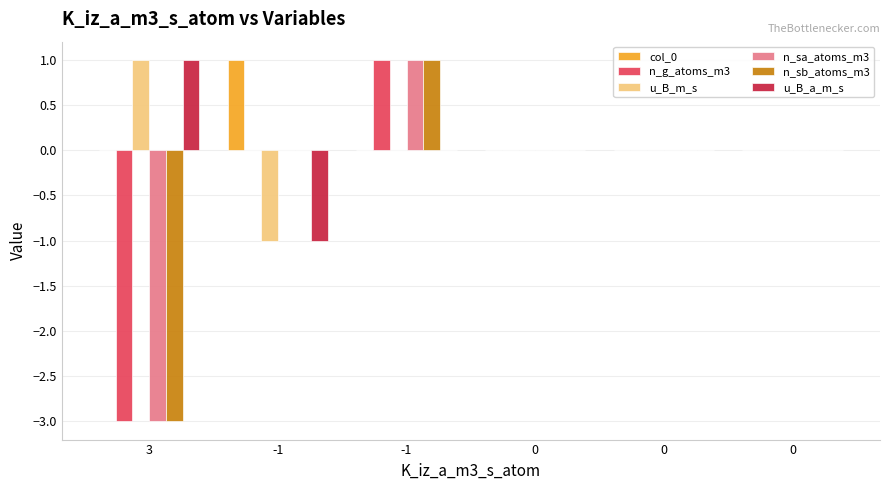

How many groups of bars are there?

6